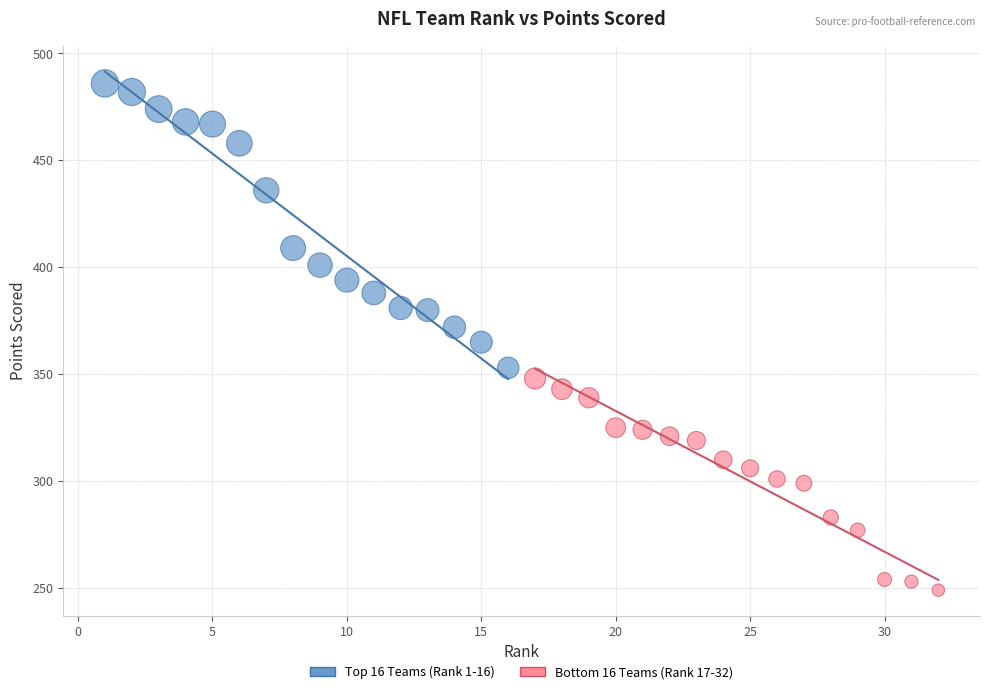

Which series contains the lowest Y value?

Bottom 16 Teams (Rank 17-32)